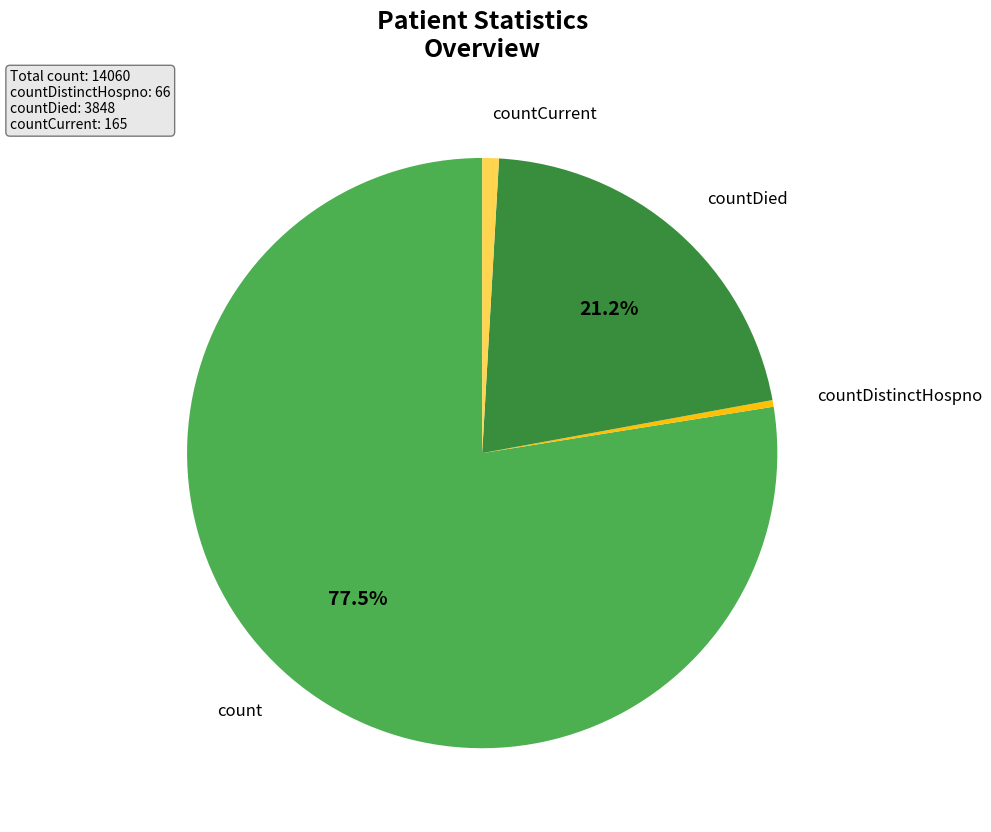

Is there any slice that represents more than half of the pie?

Yes